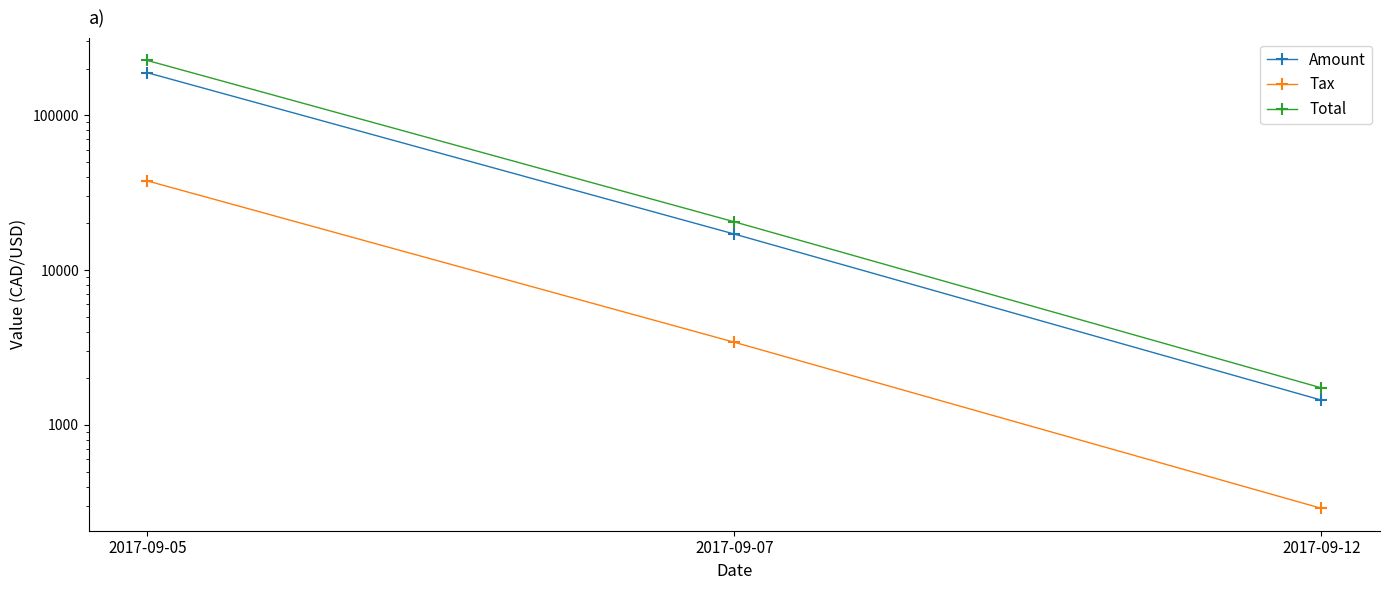

The Tax series shows 463.6 at 2017-09-12. True or false?

False